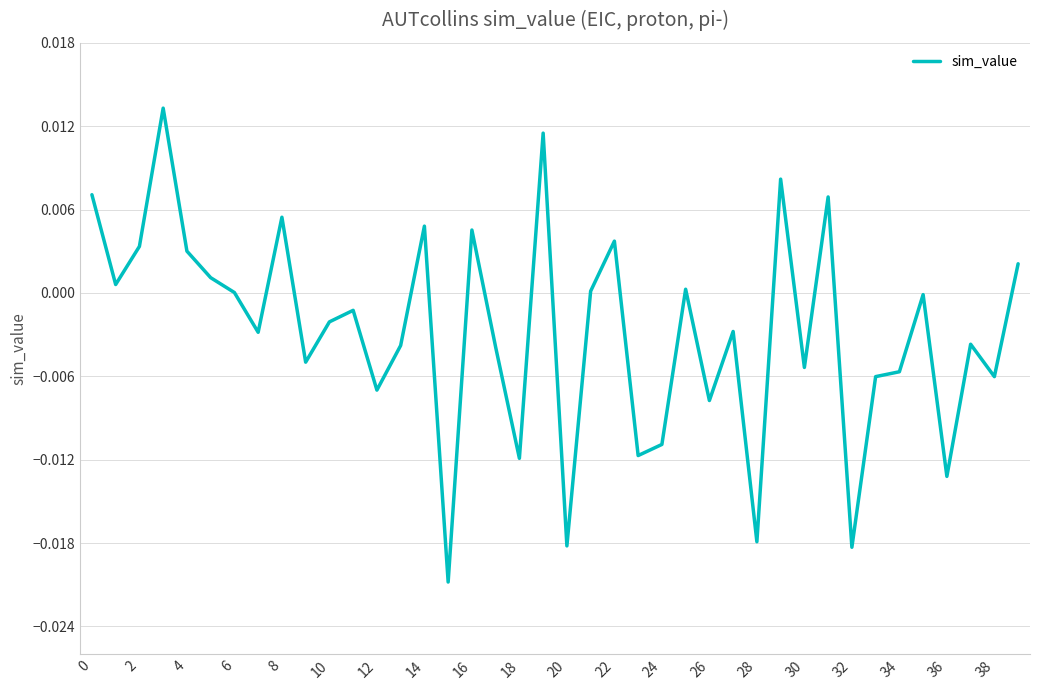

How many lines are shown in the chart?

1